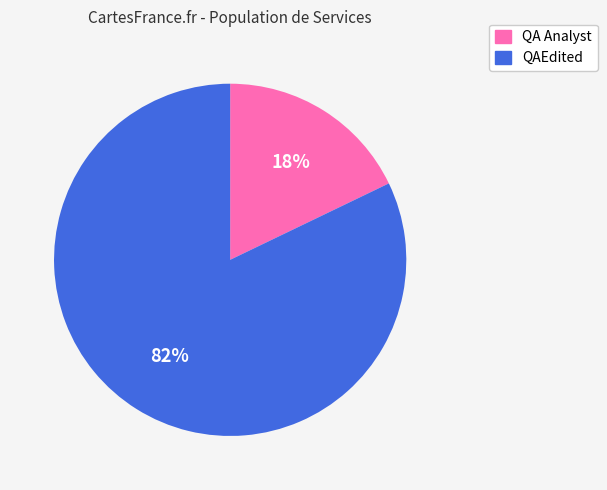

Count the number of slices in the pie.

2